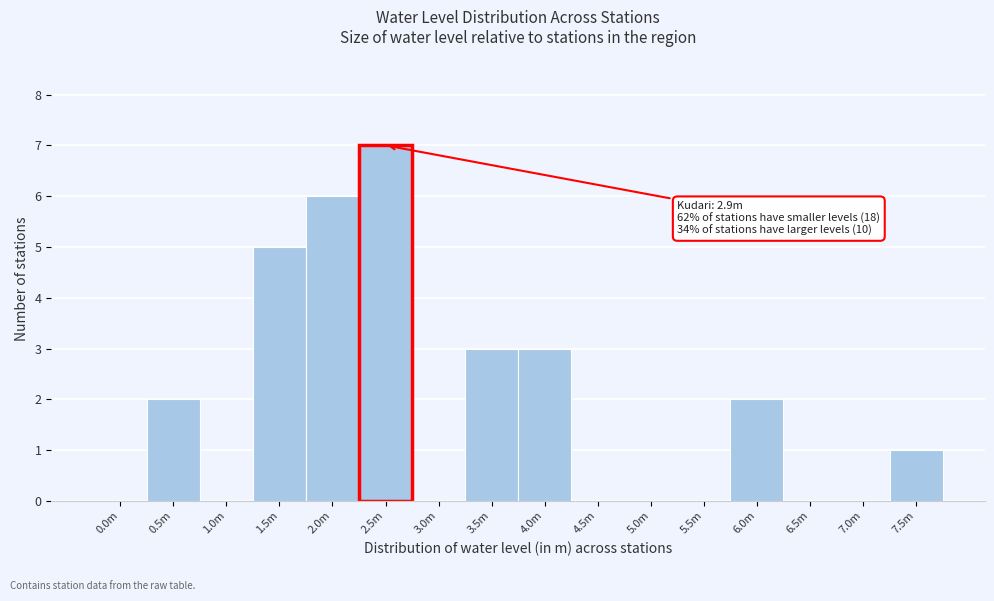

Reading left to right, extract all data points from this chart.

0.0m=0	0.5m=2	1.0m=0	1.5m=5	2.0m=6	2.5m=7	3.0m=0	3.5m=3	4.0m=3	4.5m=0	5.0m=0	5.5m=0	6.0m=2	6.5m=0	7.0m=0	7.5m=1